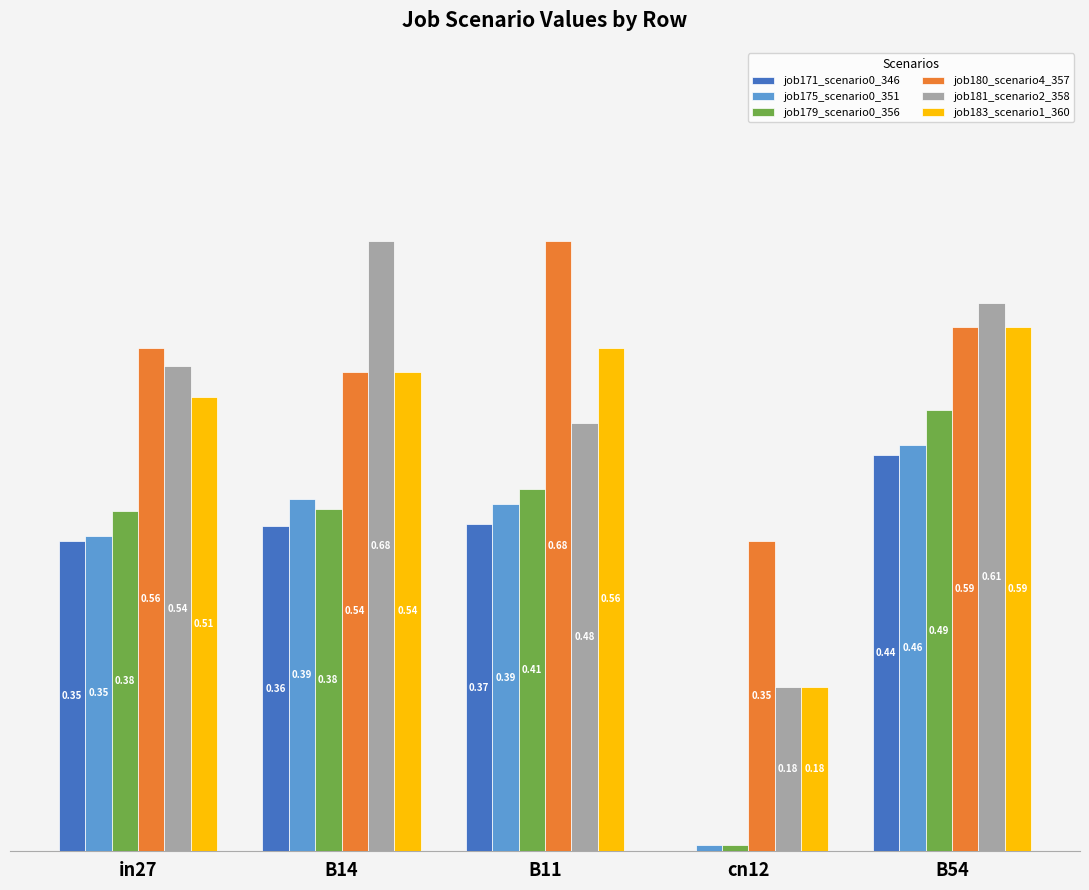

Is the value of job181_scenario2_358 at B54 greater than the value of job183_scenario1_360 at in27?

Yes